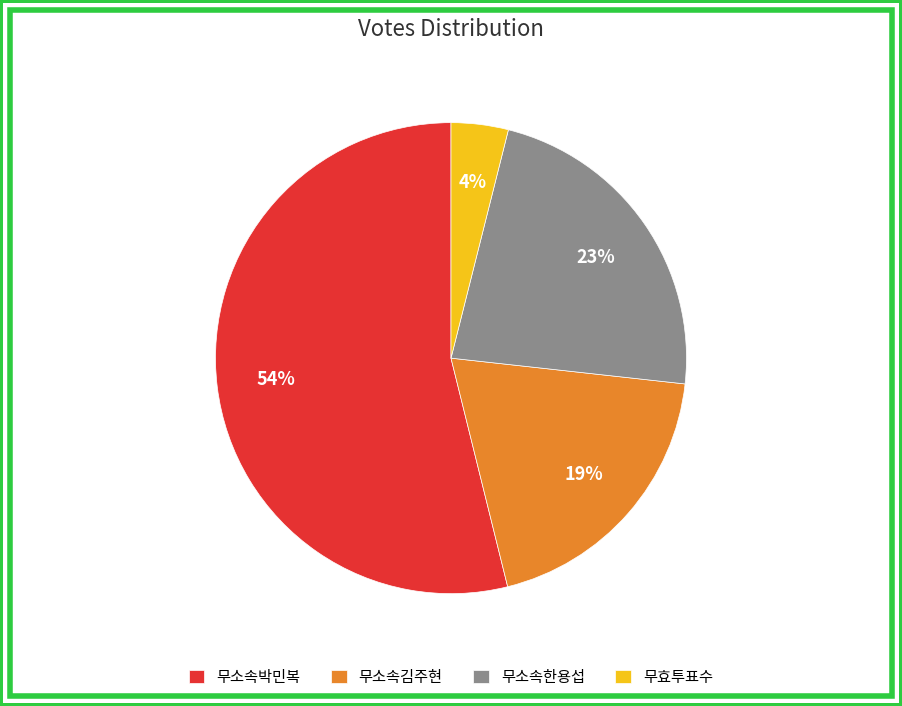

To the nearest percent, what is the average slice percentage?

25%